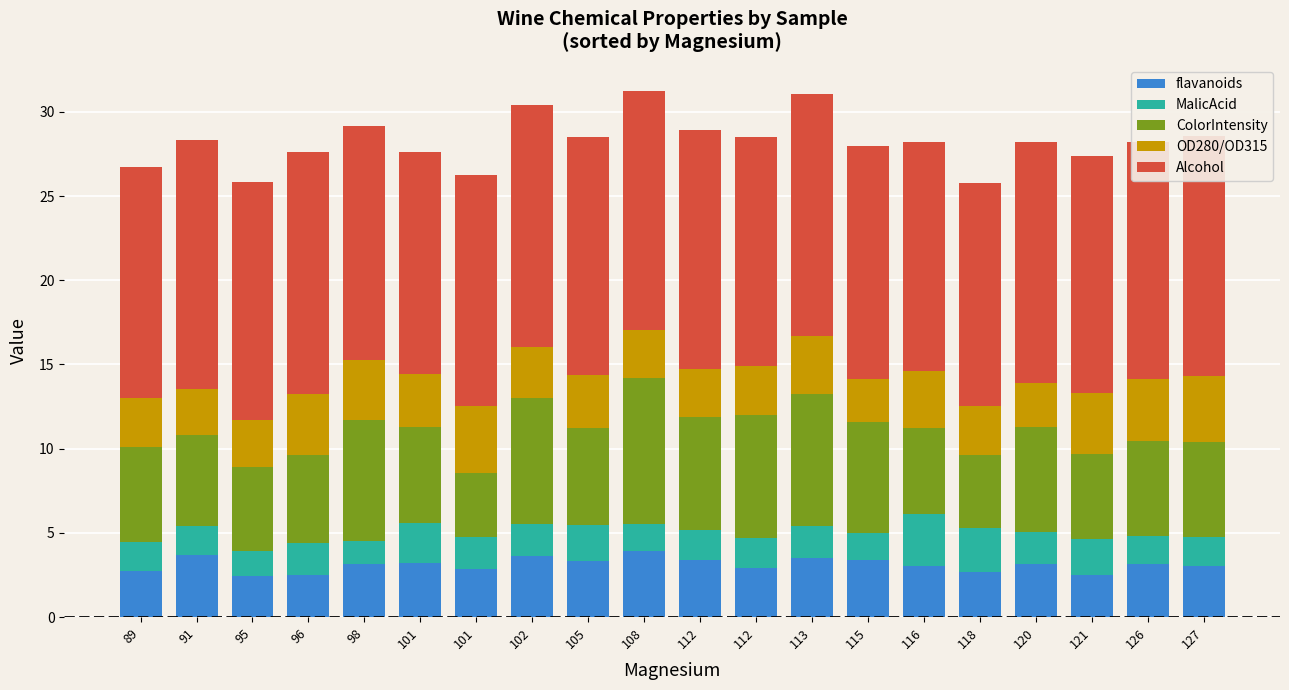

At 89, list the series in order from largest to smallest.

Alcohol, ColorIntensity, OD280/OD315, flavanoids, MalicAcid